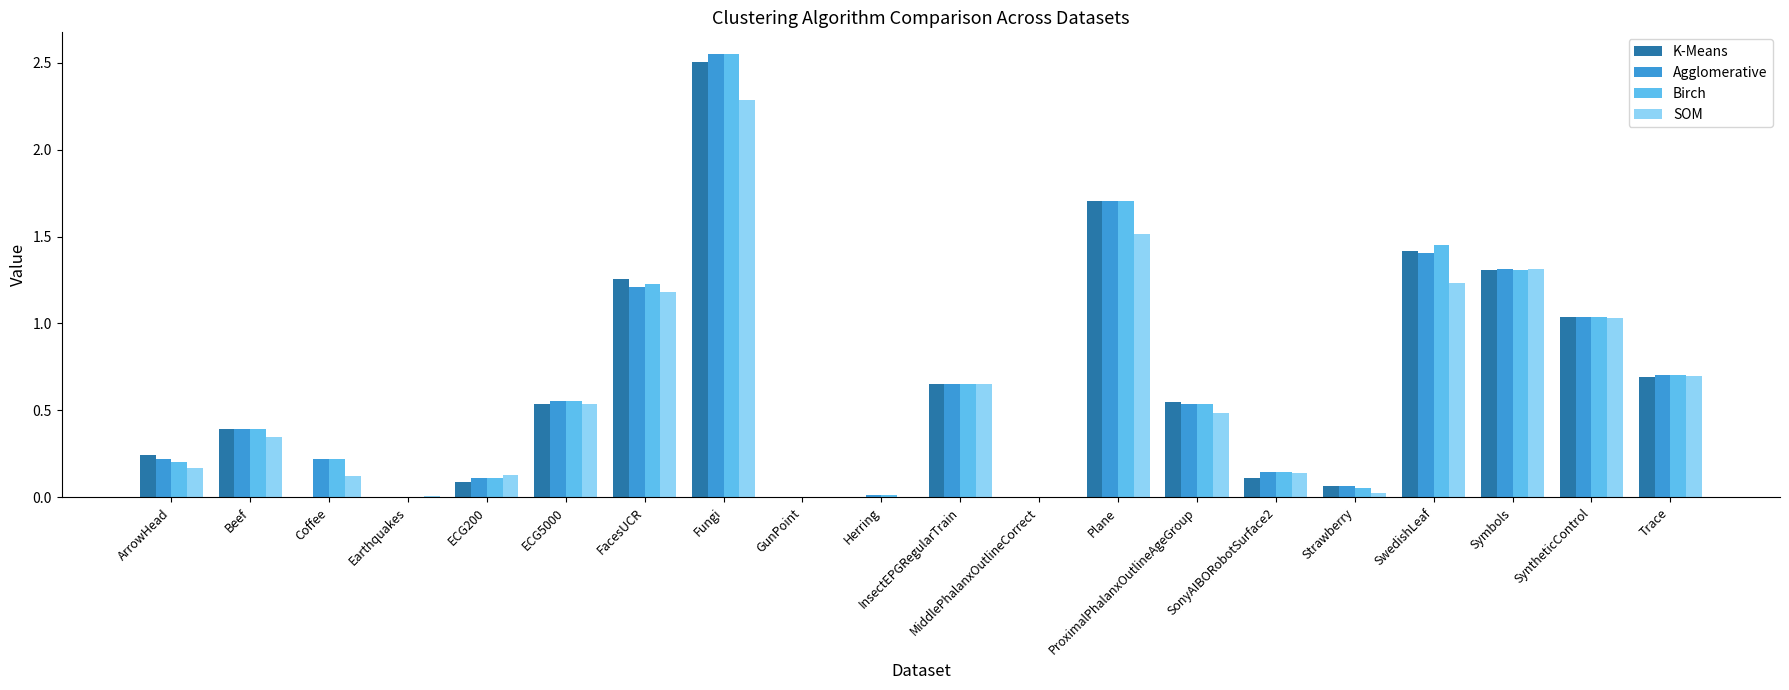

Which category has the highest value in the Agglomerative series?

Fungi